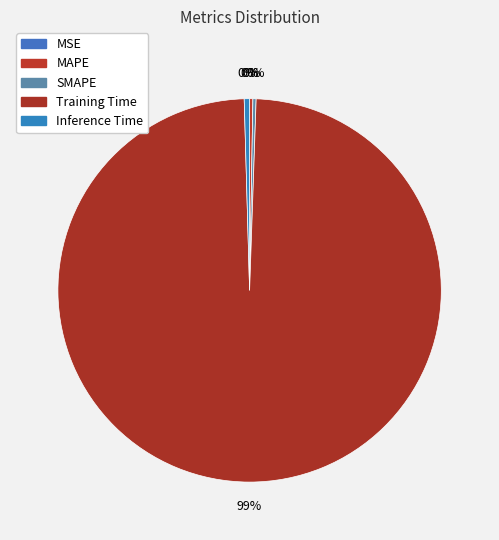

Combined, do Inference Time and Training Time account for over 50%?

Yes